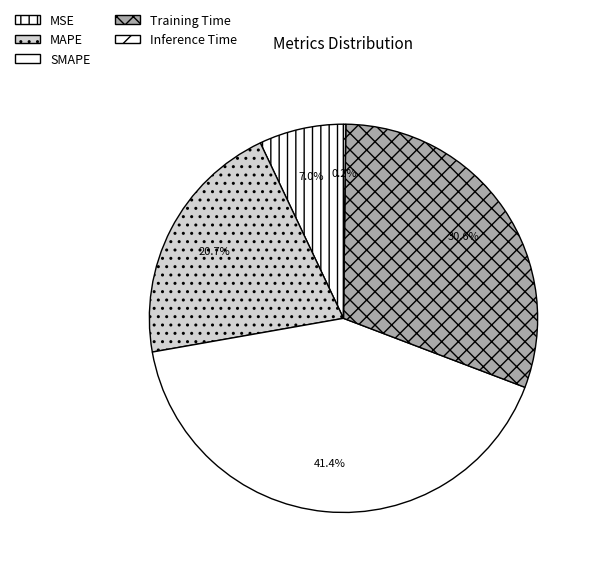

Rank the categories by value from lowest to highest.

Inference Time, MSE, MAPE, Training Time, SMAPE